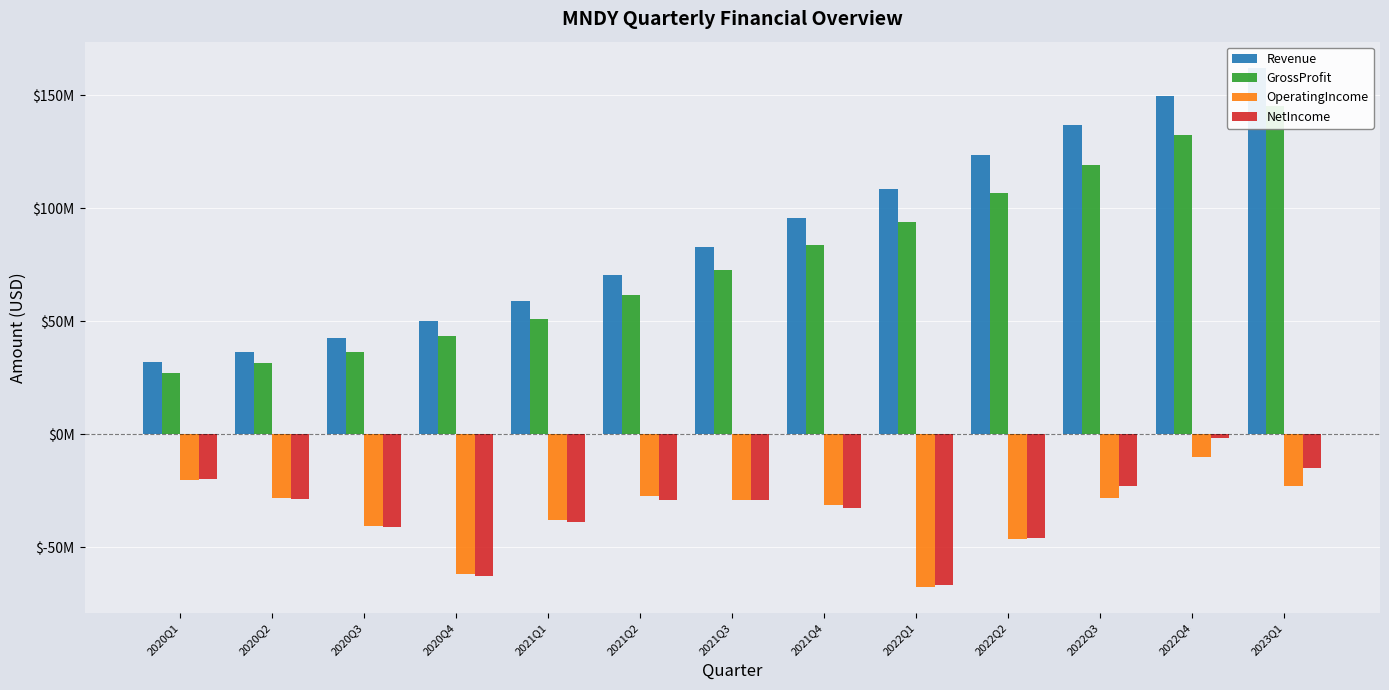

How many bars are there in each group?

4